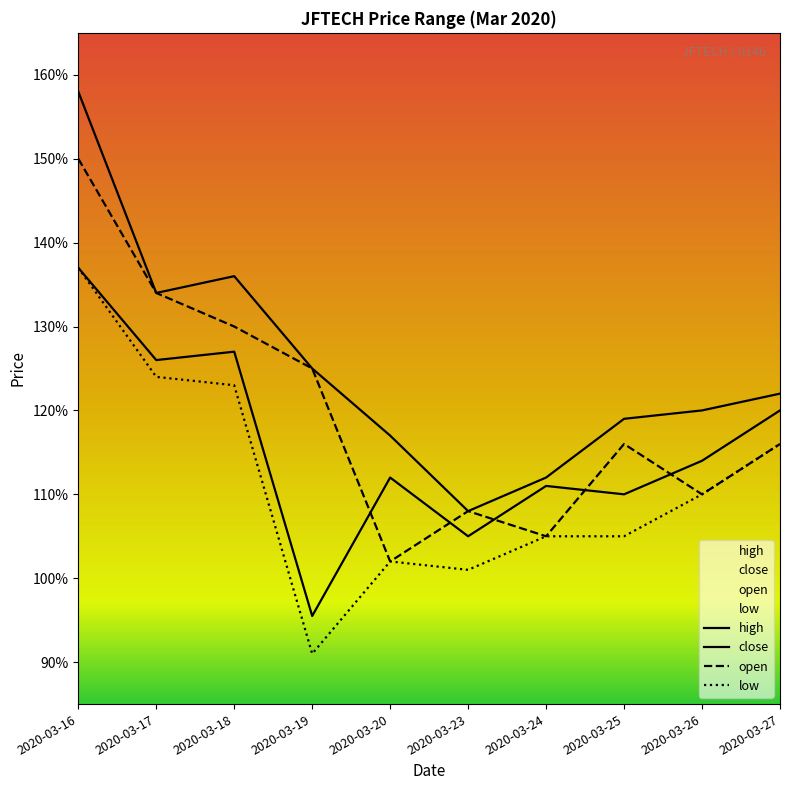

Is the value of low at 2020-03-27 greater than the value of high at 2020-03-26?

No